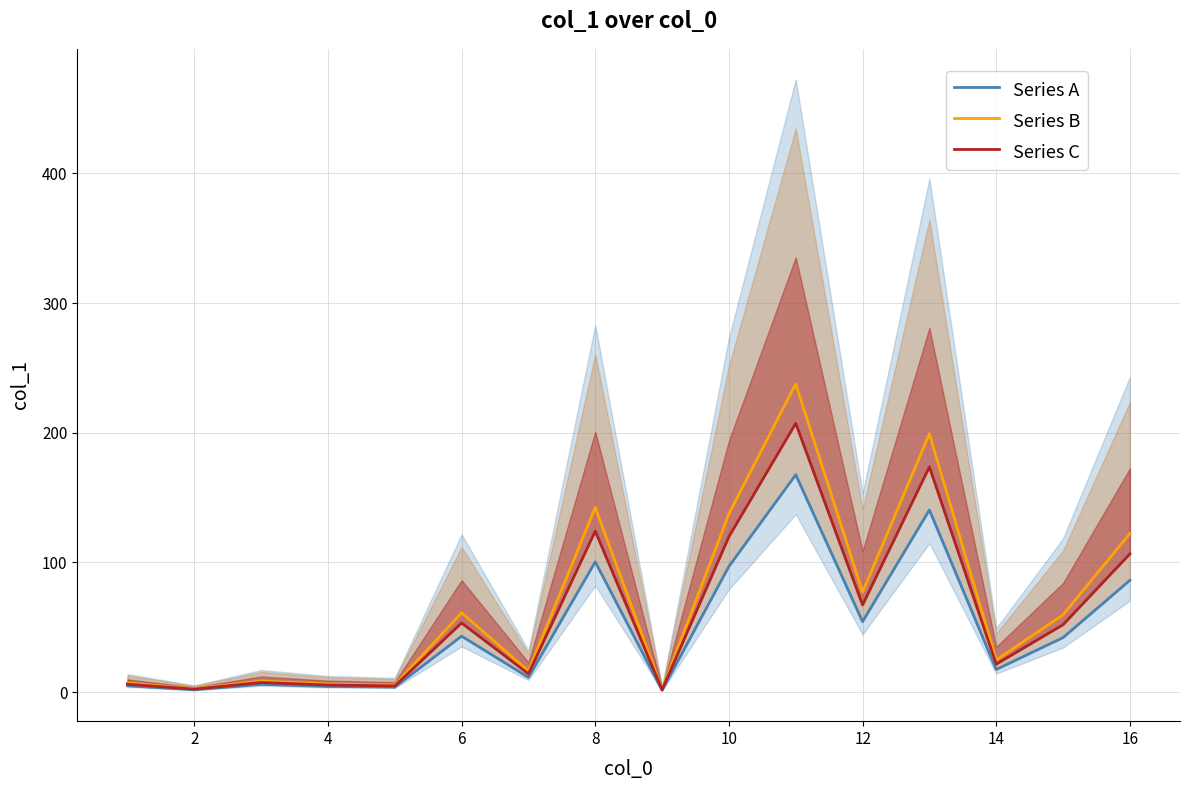

The value of Series B at 12 is 77.1. True or false?

True